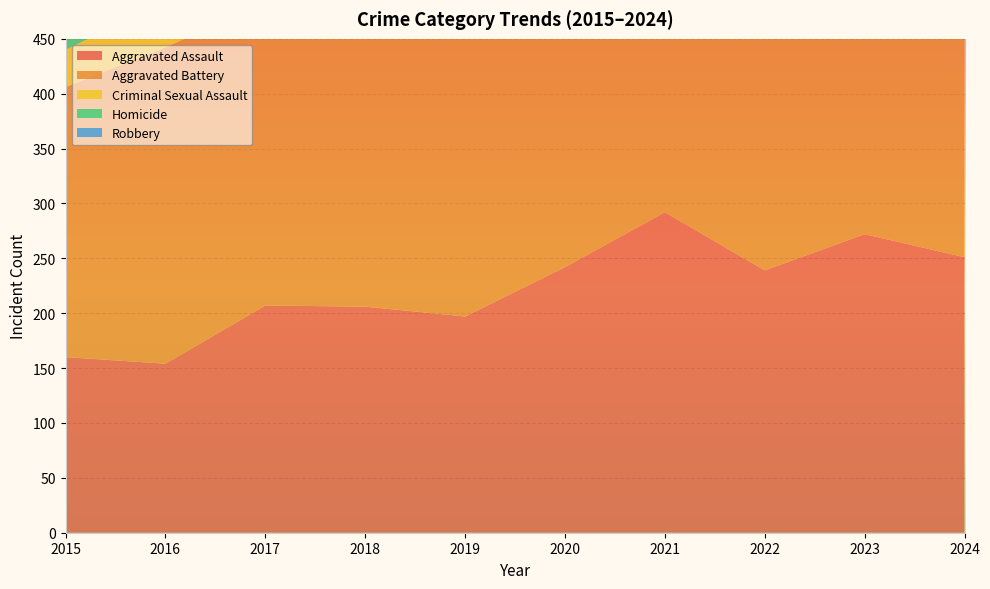

Reading left to right, what are all the values shown in this chart?

Aggravated Assault: 160	154	207	206	197	242	292	239	272	251
Aggravated Battery: 246	288	277	296	321	293	336	263	300	293
Criminal Sexual Assault: 34	43	47	40	51	36	32	42	34	39
Homicide: 17	29	24	15	27	24	37	23	31	33
Robbery: 297	394	381	237	224	233	244	243	261	268